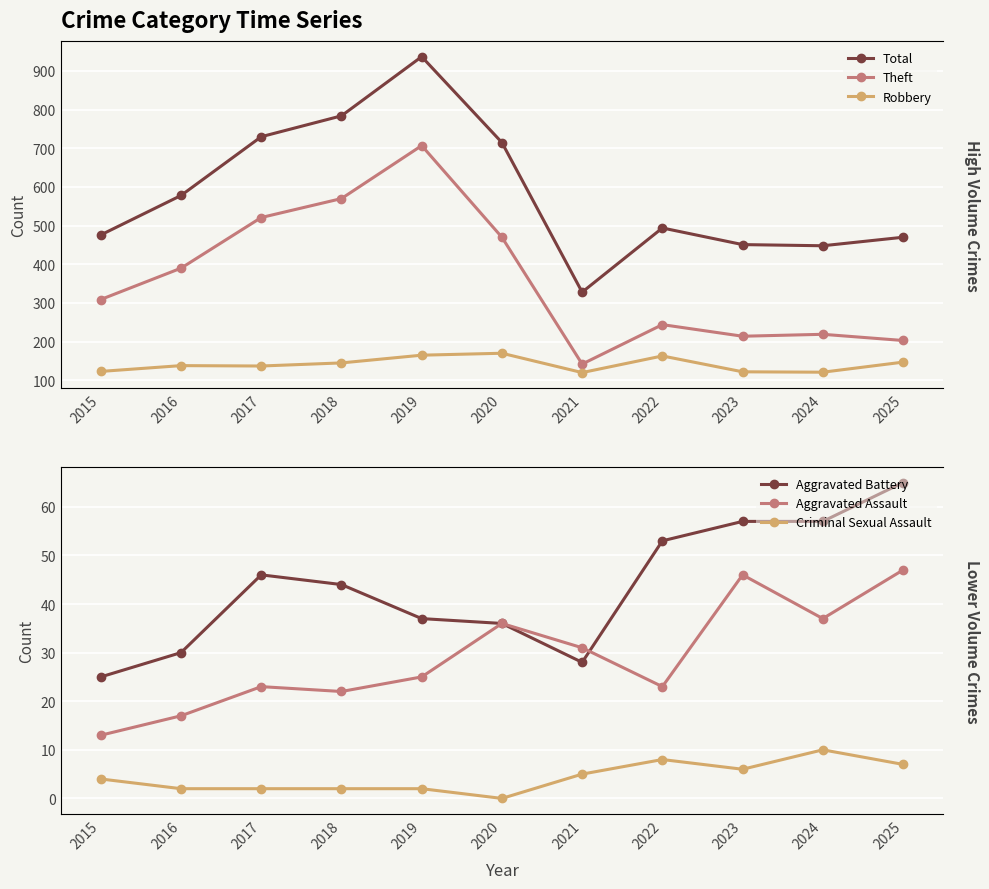

True or false: Theft has a value of 142 at 2021.

True